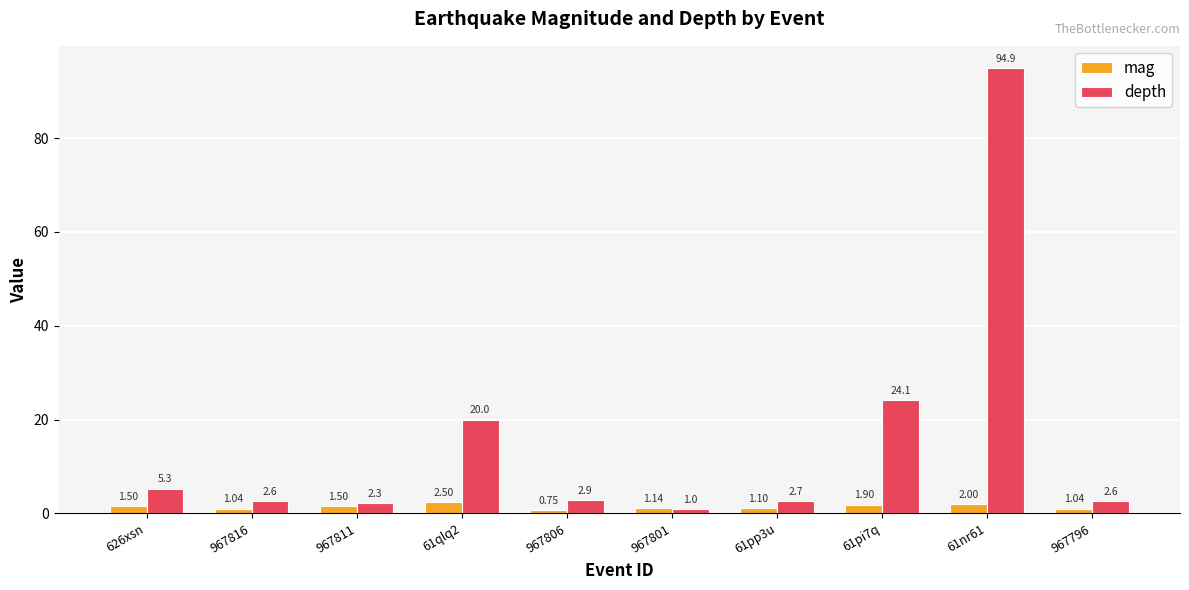

Rank the series at 61pi7q from highest to lowest value.

depth, mag